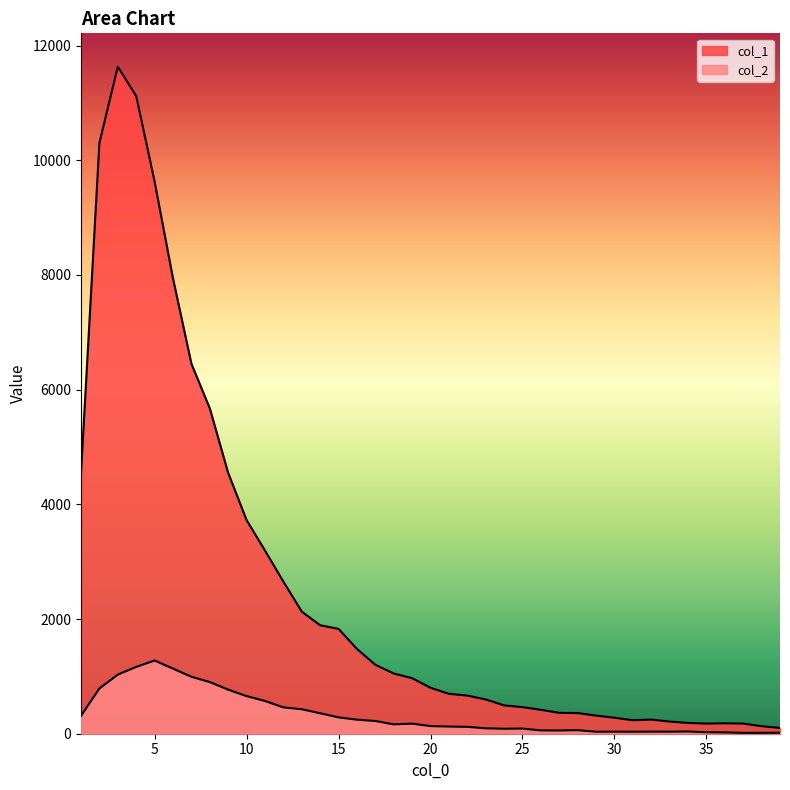

At which label is col_2 closest to 646?

10